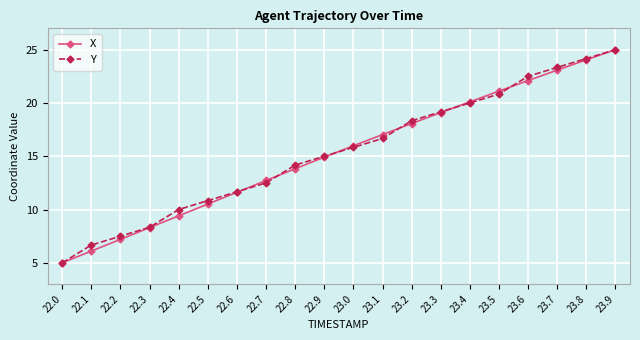

Reading right to left, list all the values displayed in this chart.

X: 23.9=25.0	23.8=24.0	23.7=23.1	23.6=22.1	23.5=21.1	23.4=20.1	23.3=19.1	23.2=18.1	23.1=17.0	23.0=16.0	22.9=14.9	22.8=13.8	22.7=12.7	22.6=11.6	22.5=10.5	22.4=9.4	22.3=8.3	22.2=7.2	22.1=6.1	22.0=5.0
Y: 23.9=25.0	23.8=24.2	23.7=23.3	23.6=22.5	23.5=20.8	23.4=20.0	23.3=19.2	23.2=18.3	23.1=16.7	23.0=15.8	22.9=15.0	22.8=14.2	22.7=12.5	22.6=11.7	22.5=10.8	22.4=10.0	22.3=8.3	22.2=7.5	22.1=6.7	22.0=5.0